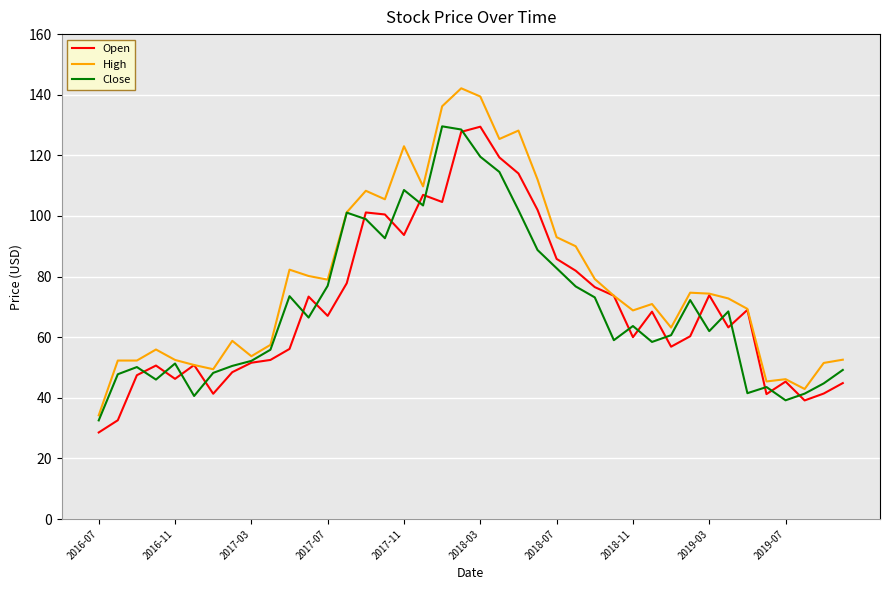

What is the maximum value for Open?

129.4